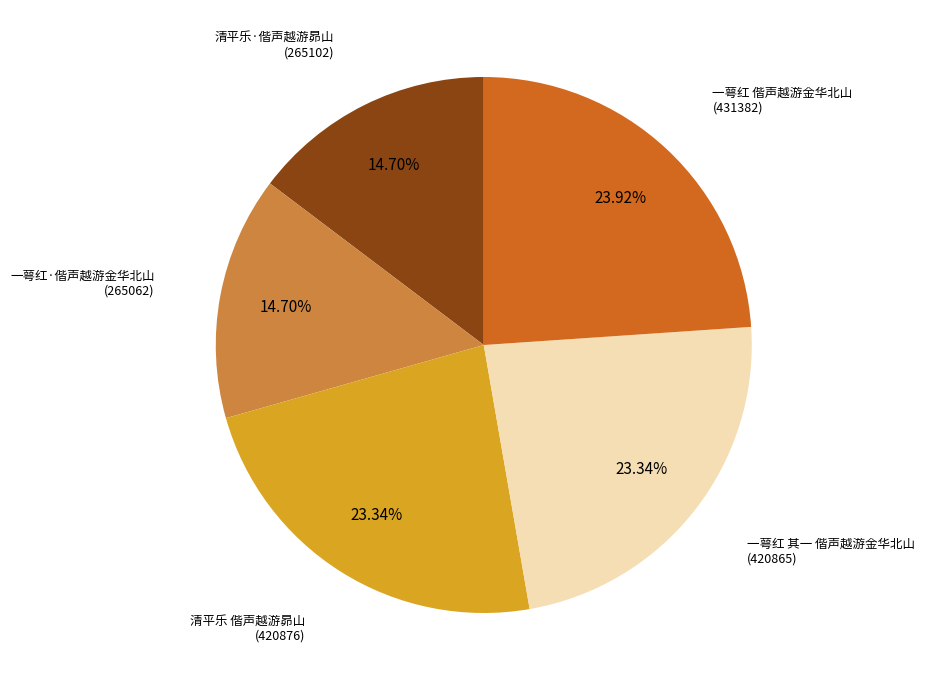

Is there any slice that represents more than half of the pie?

No